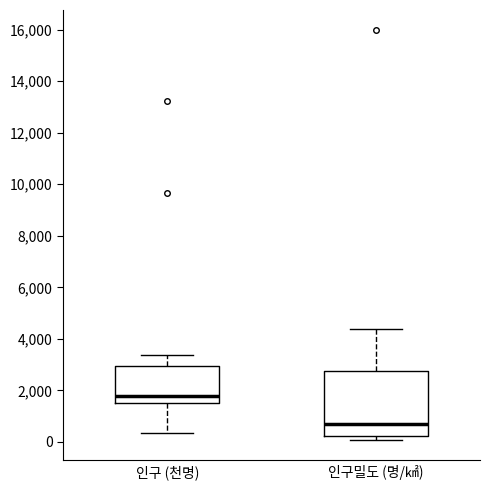

Which box is the tallest, from its lower edge to its upper edge?

인구밀도 (명/㎢)